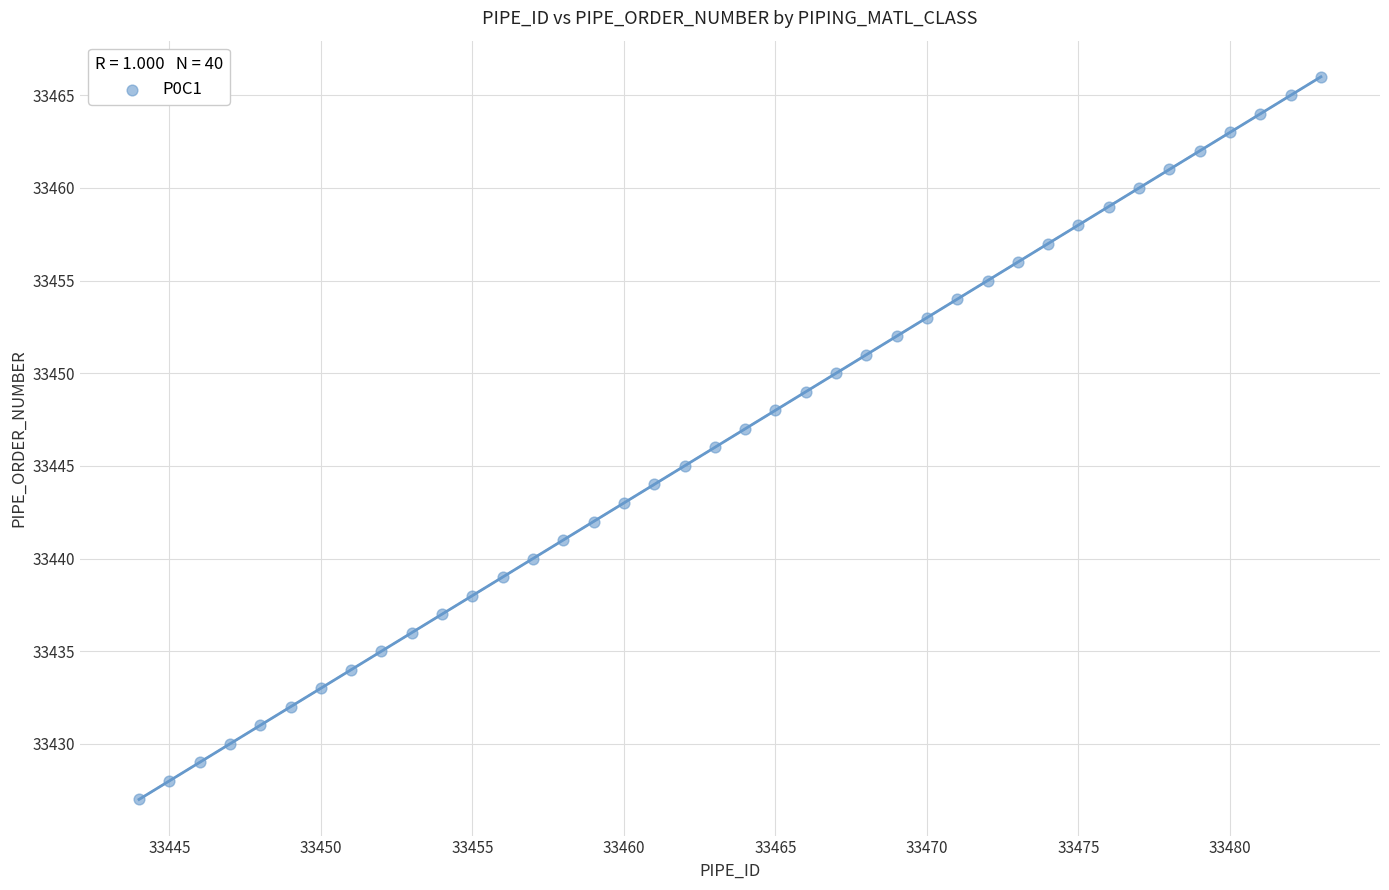

What is the range of Y values (max minus min)?

39